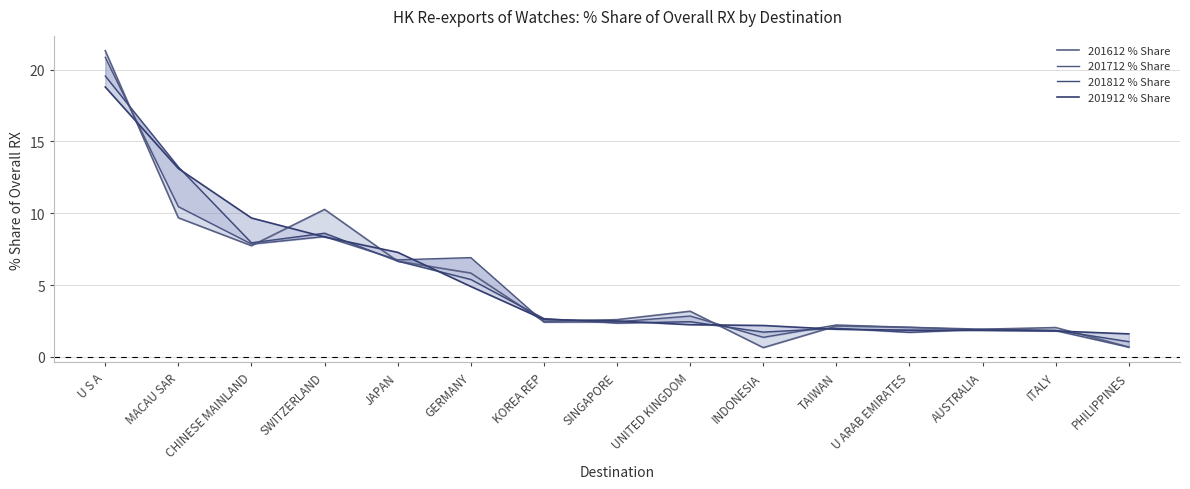

What value does the 201612 % Share series have at CHINESE MAINLAND?

7.7